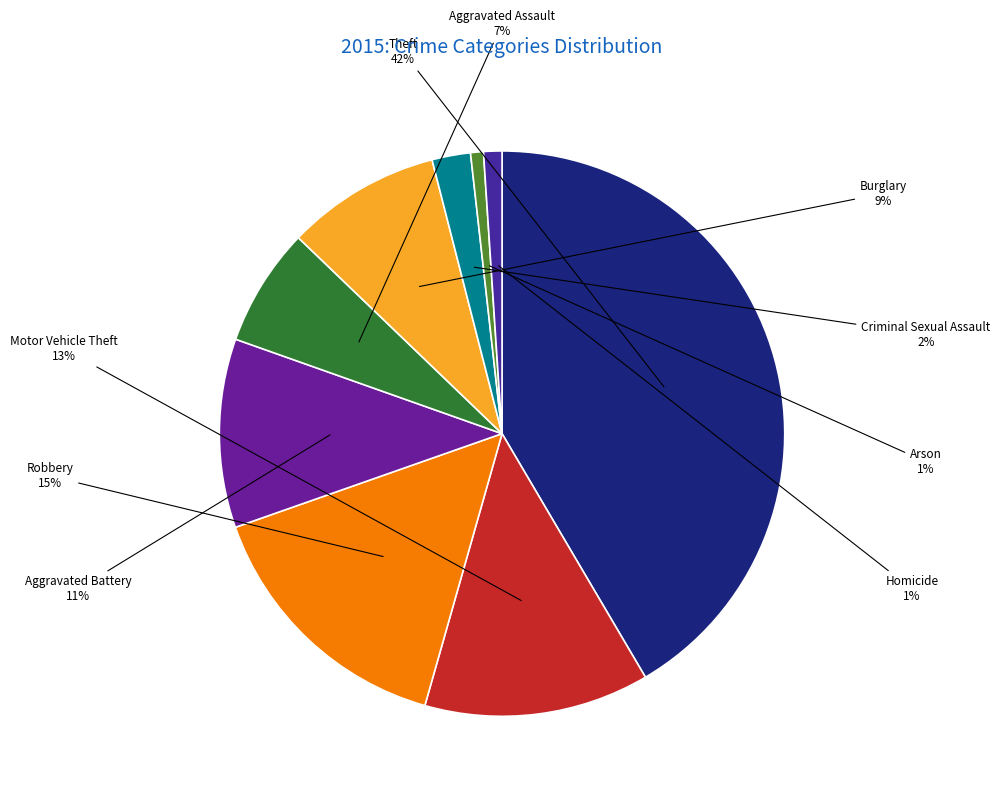

Combined, do Motor Vehicle Theft and Criminal Sexual Assault account for over 50%?

No